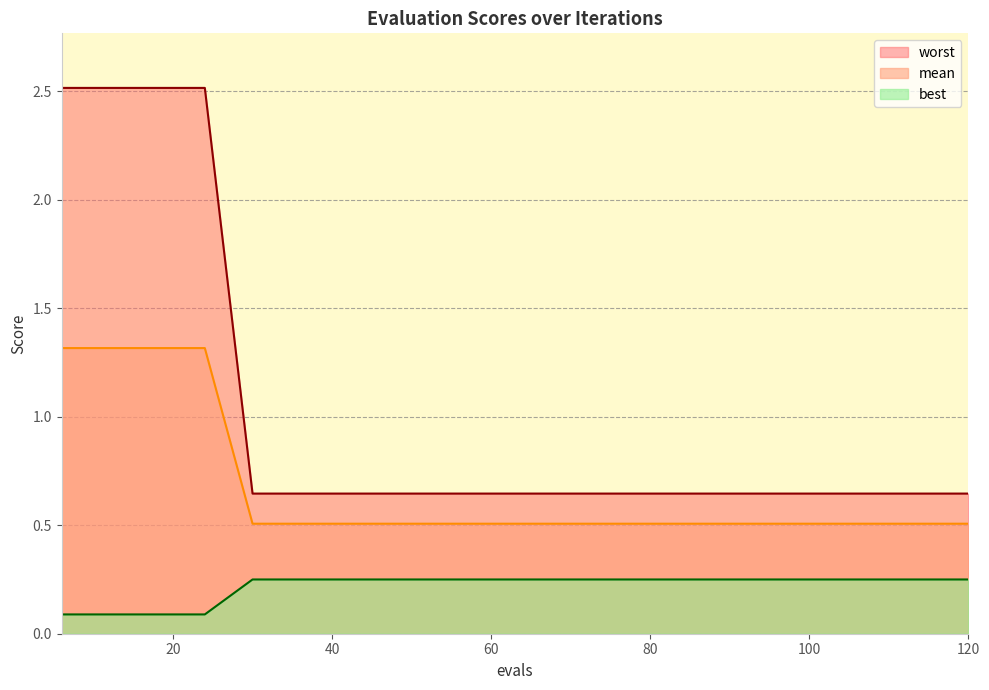

What is the sum of the mean values at 66 and 120?

1.3